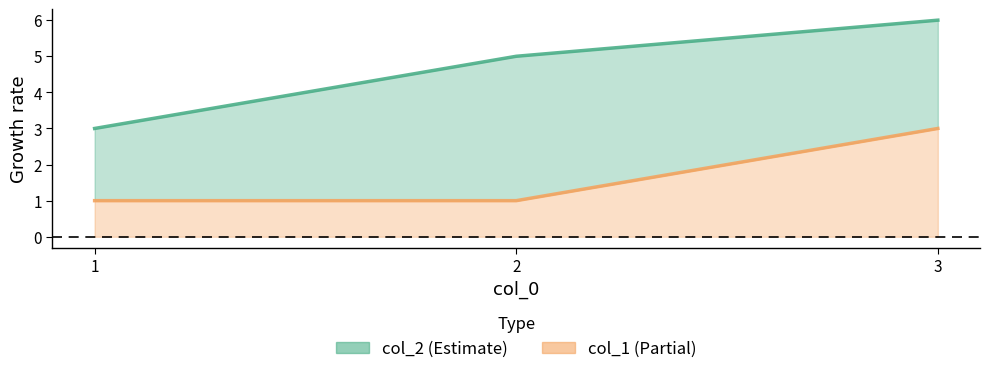

List the labels in order of col_1_line value, largest first.

3, 1, 2